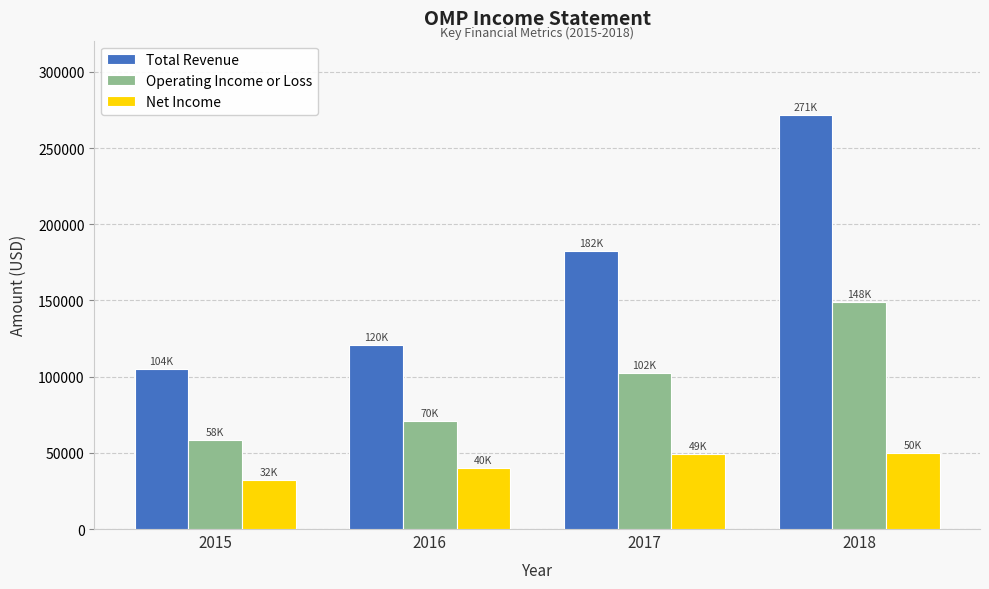

True or false: Operating Income or Loss has a value of 151081 at 2017.

False